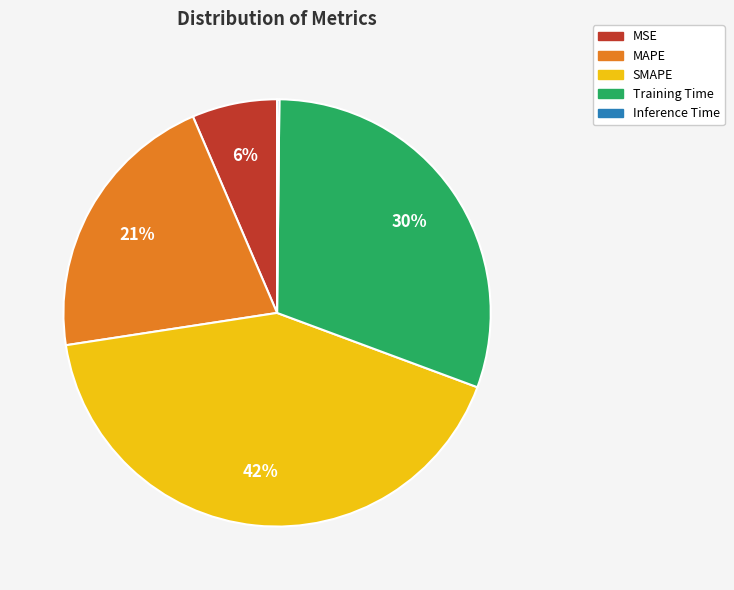

Which slice is the largest?

SMAPE